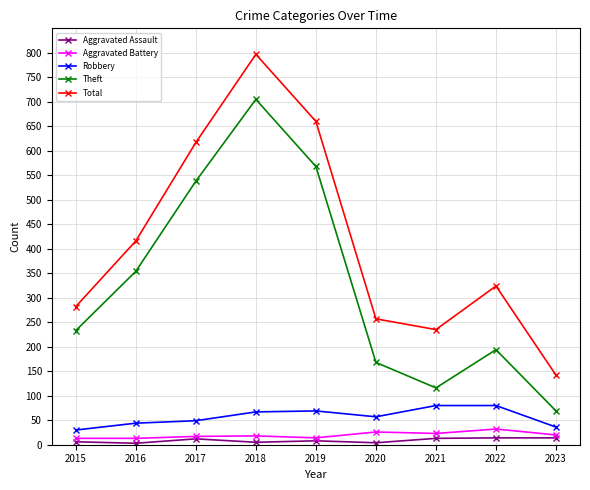

How many data points in Aggravated Assault are less than 8?

4